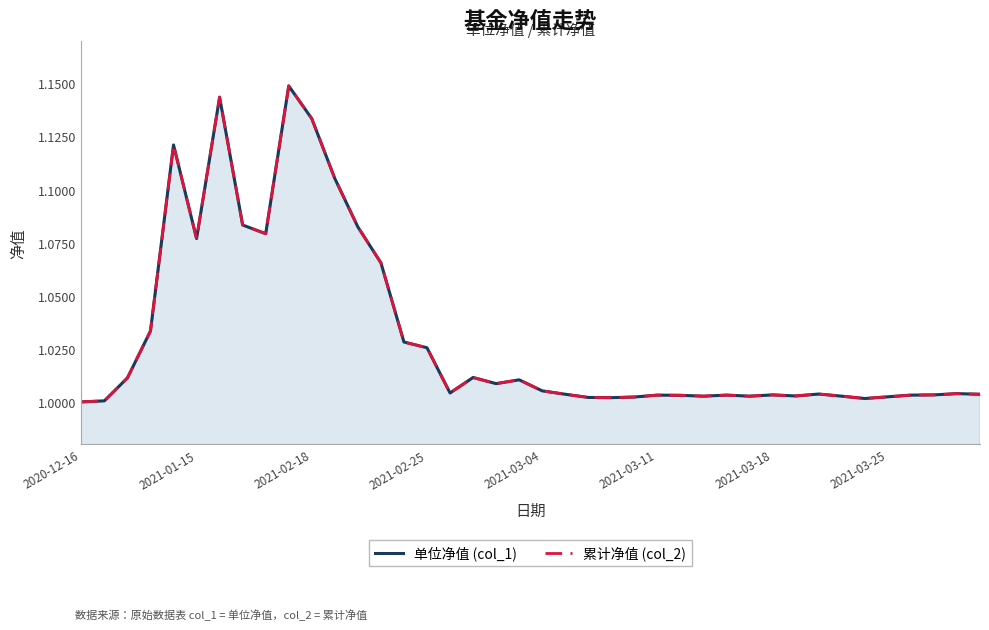

How many lines are shown in the chart?

2